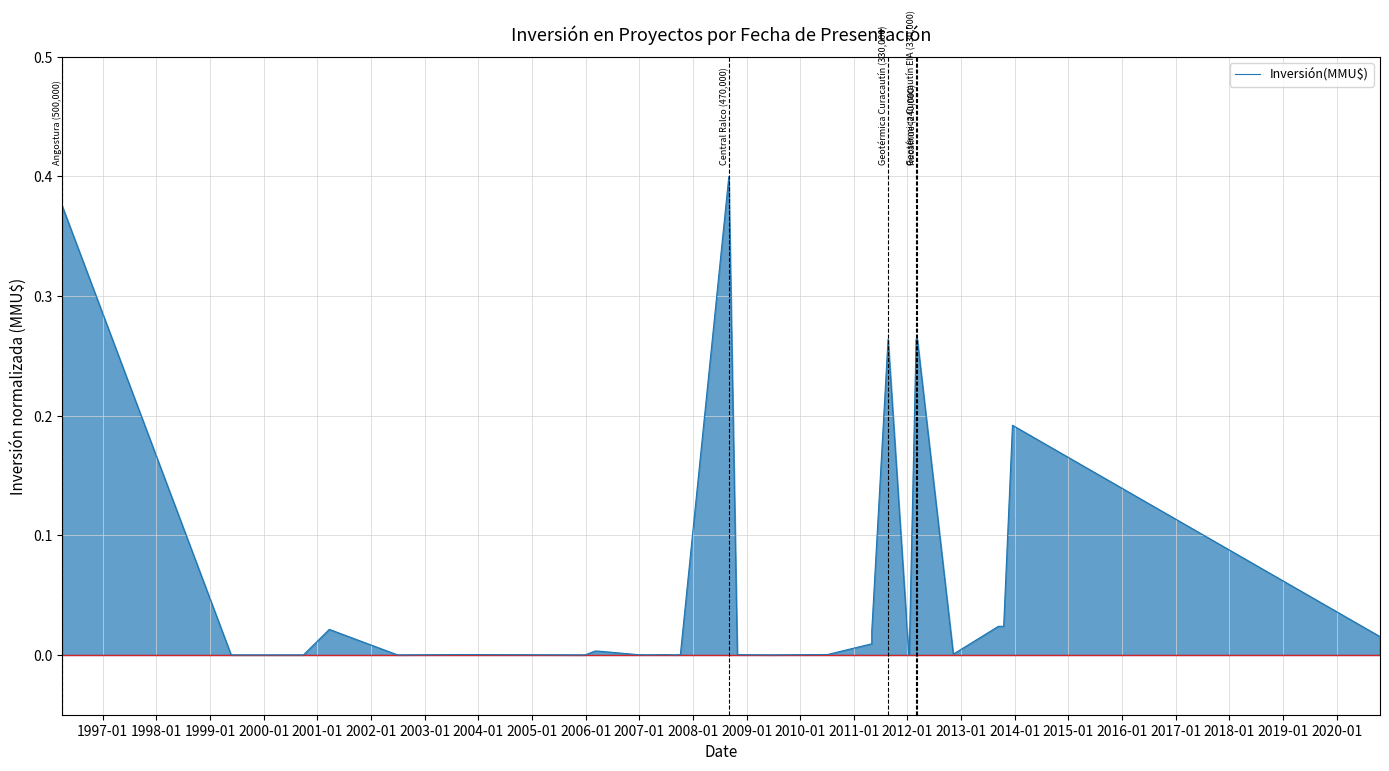

What is the average value?

0.1